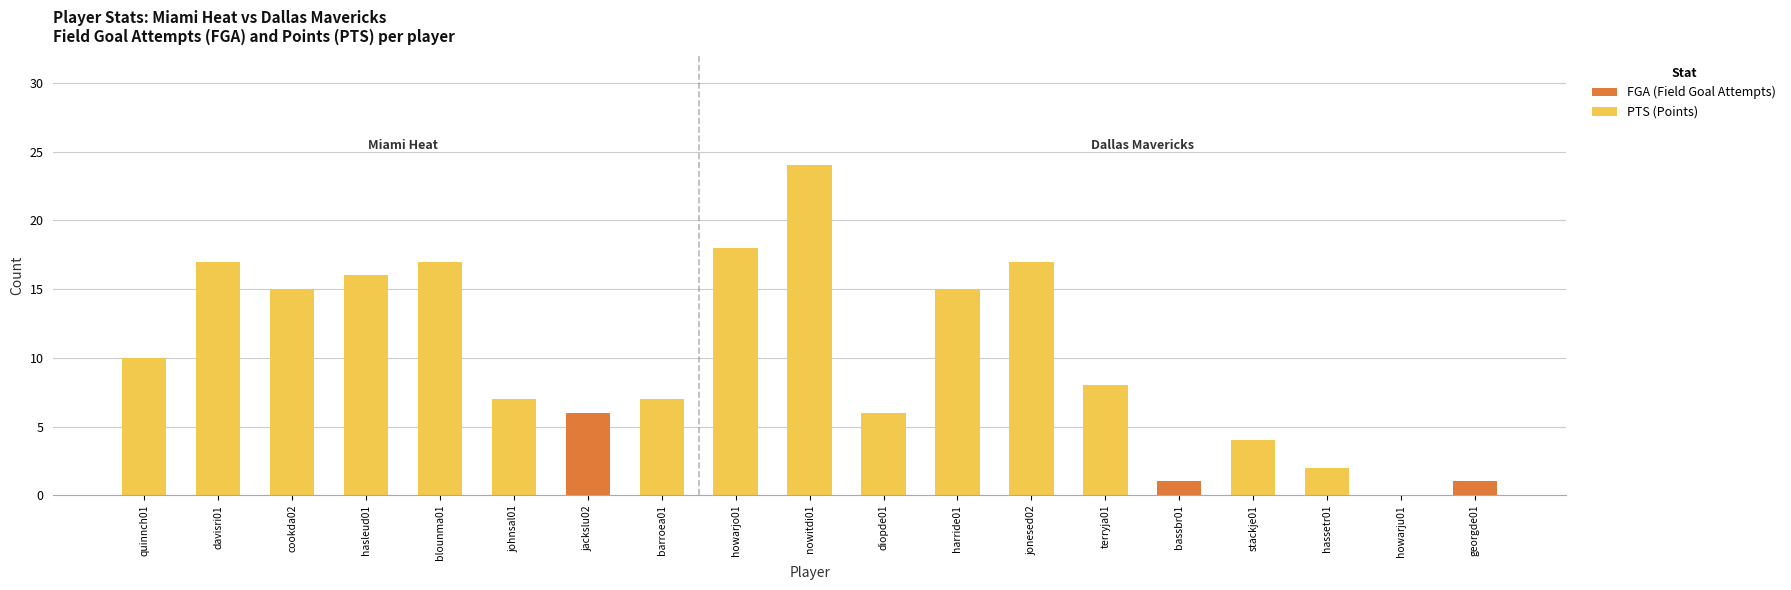

Does the chart contain any negative values?

No